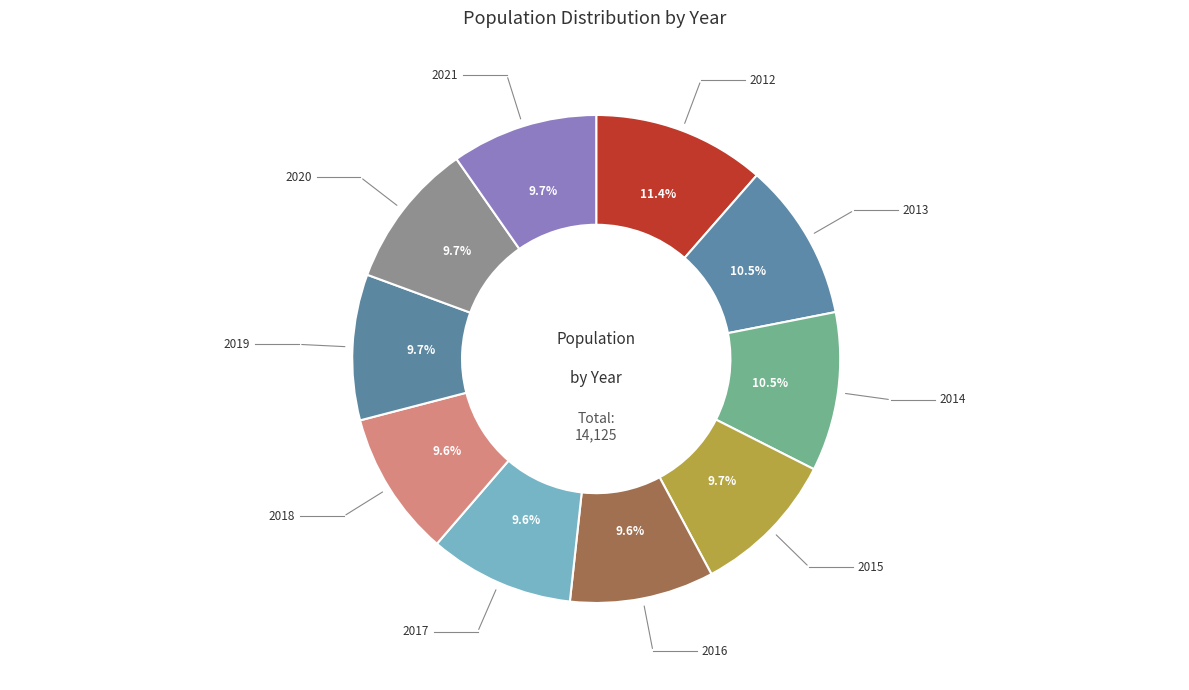

To the nearest percent, what is the average slice percentage?

10%